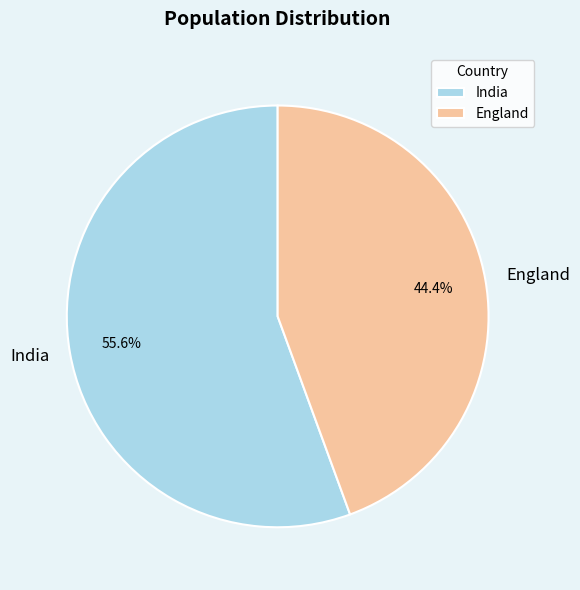

Is there a majority slice in this chart?

Yes